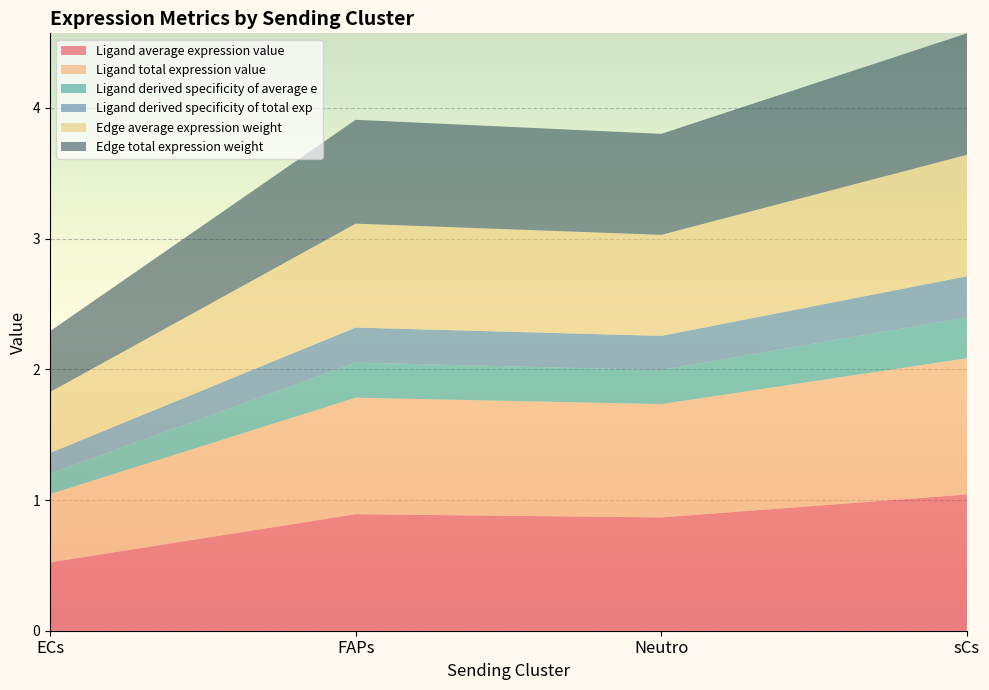

Reading left to right, list all the values displayed in this chart.

Ligand average expression value: ECs=0.5	FAPs=0.9	Neutro=0.9	sCs=1.0
Ligand total expression value: ECs=0.5	FAPs=0.9	Neutro=0.9	sCs=1.0
Ligand derived specificity of average e: ECs=0.2	FAPs=0.3	Neutro=0.3	sCs=0.3
Ligand derived specificity of total exp: ECs=0.2	FAPs=0.3	Neutro=0.3	sCs=0.3
Edge average expression weight: ECs=0.5	FAPs=0.8	Neutro=0.8	sCs=0.9
Edge total expression weight: ECs=0.5	FAPs=0.8	Neutro=0.8	sCs=0.9